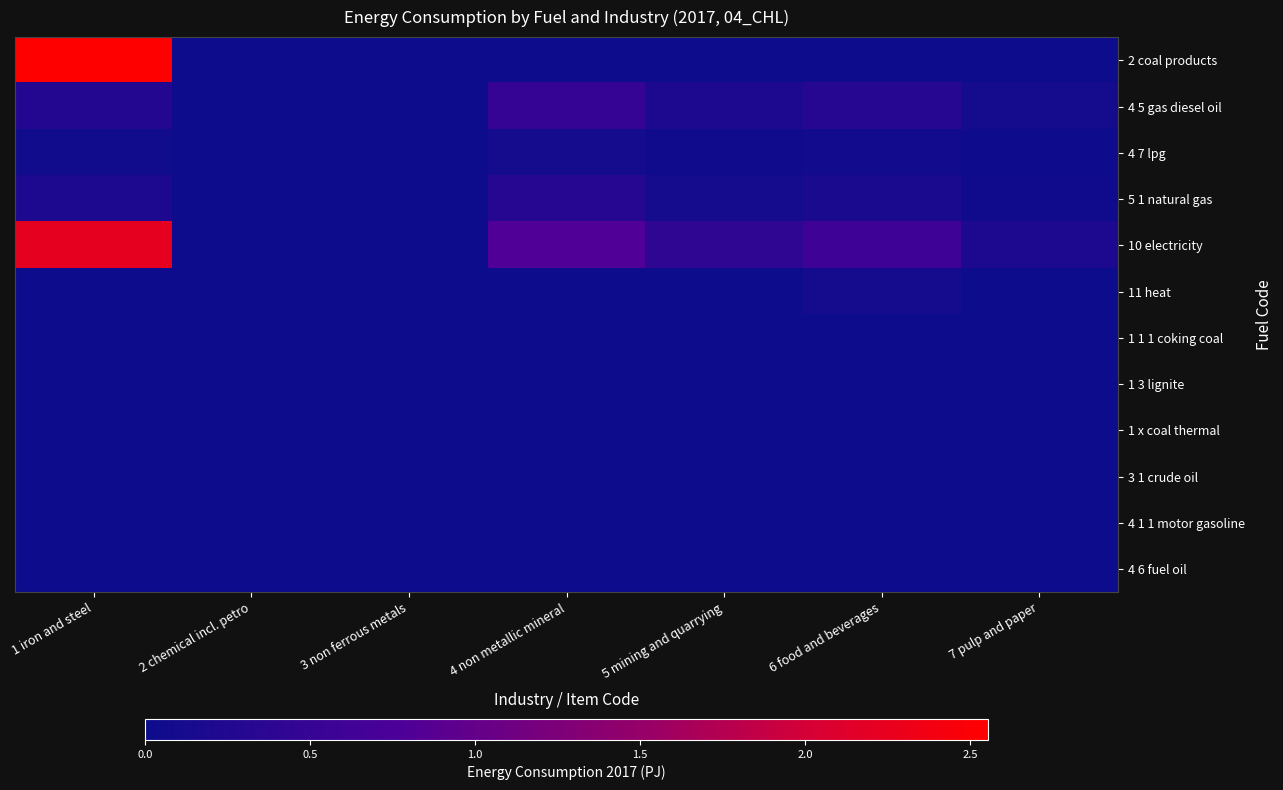

Which series has the largest total across all categories?

10 electricity